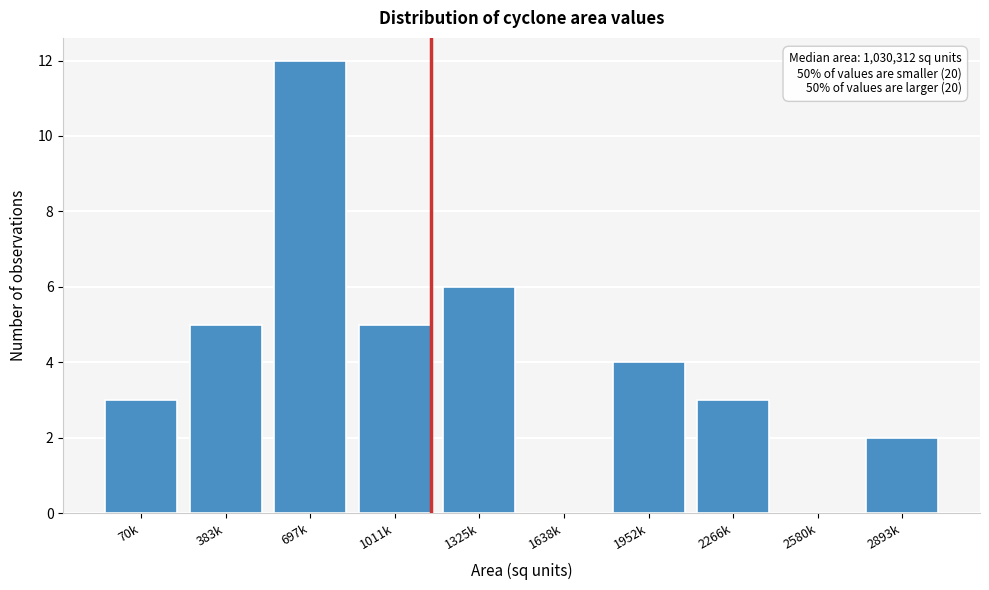

Reading left to right, what are all the values shown in this chart?

70k=3	383k=5	697k=12	1011k=5	1325k=6	1638k=0	1952k=4	2266k=3	2580k=0	2893k=2